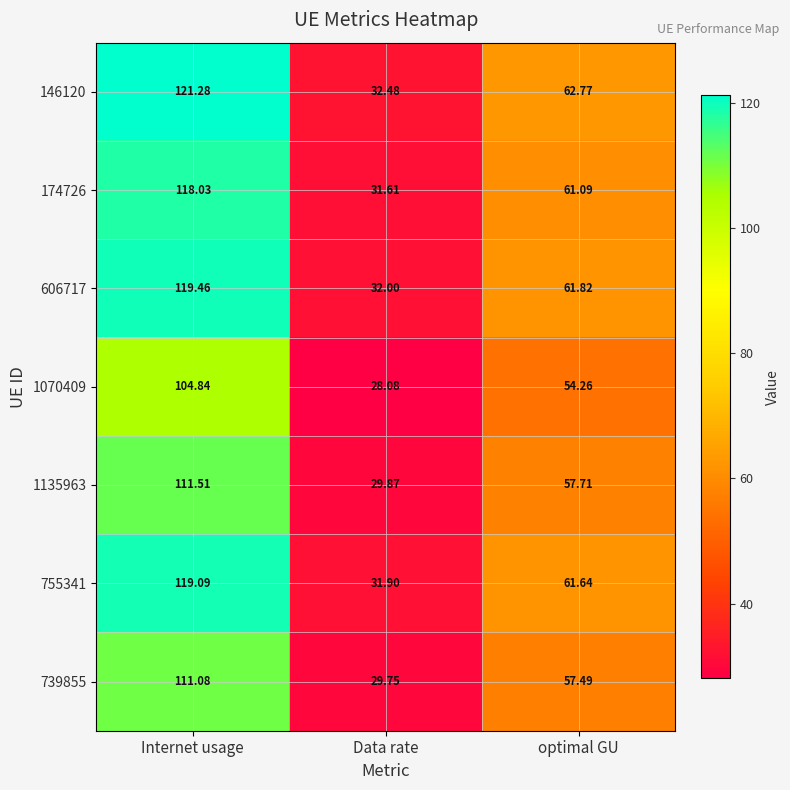

How many series are shown in this chart?

7